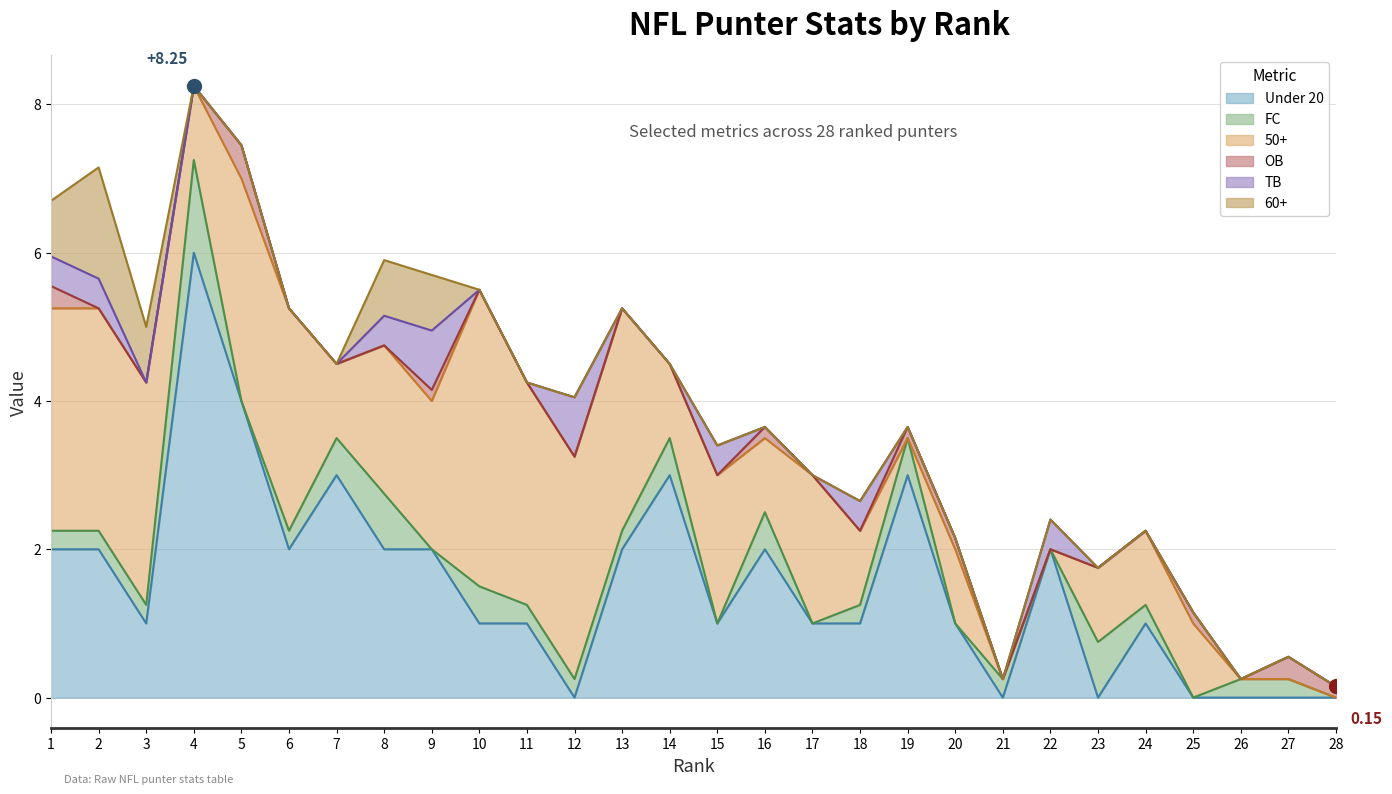

Where do TB and Under 20 first cross each other?

11 and 12